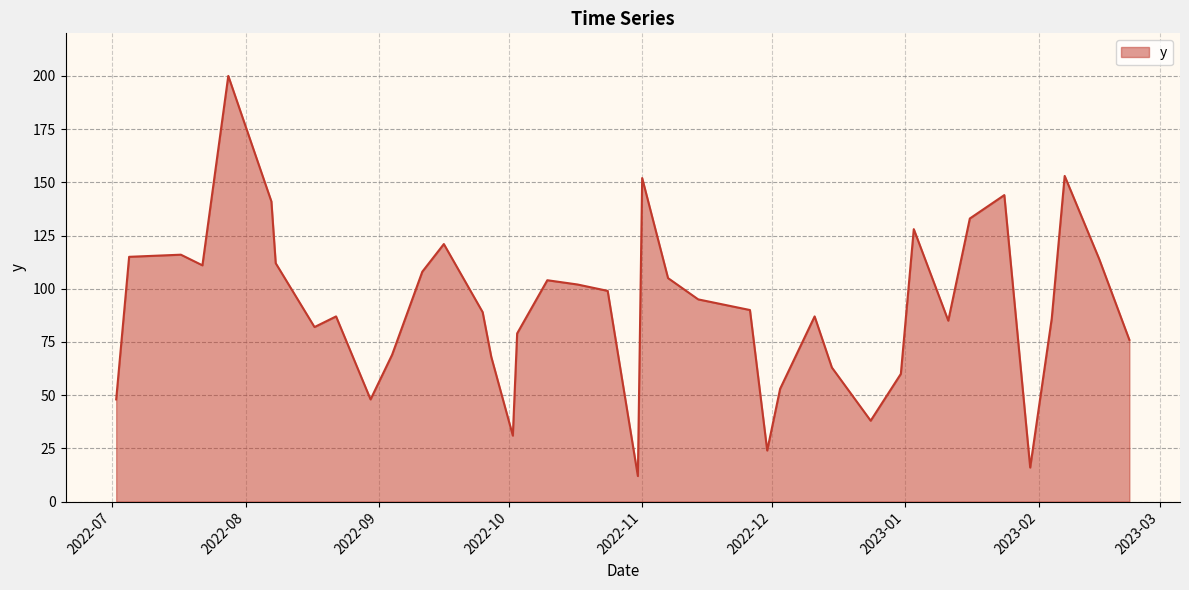

What is the minimum value shown in the chart?

12